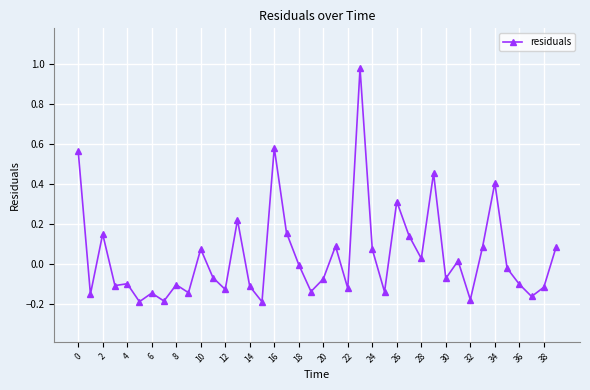

What is the sum of all values?

1.7